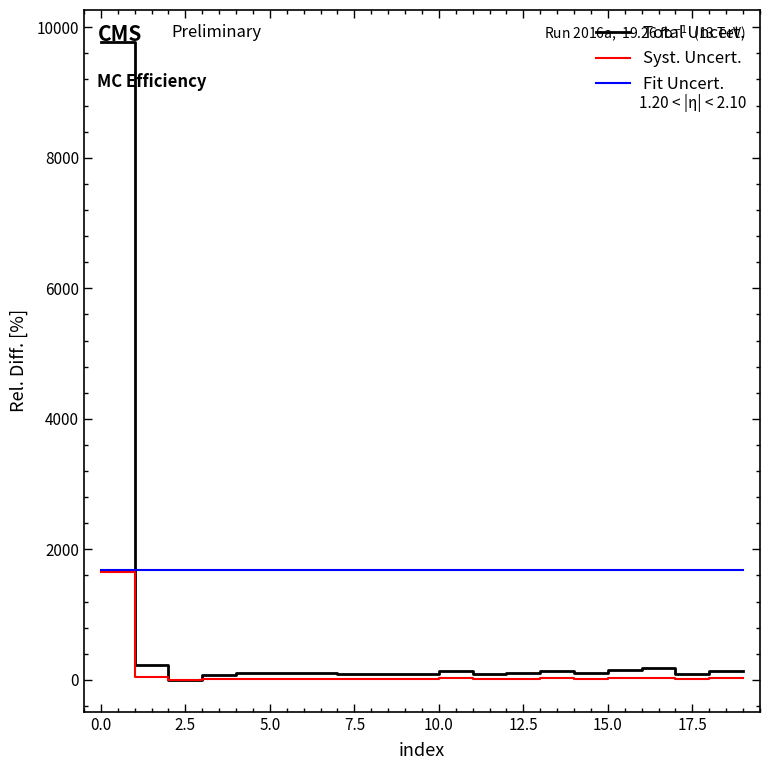

Which series ends up on top after the final intersection of Total Uncert. and Fit Uncert.?

Fit Uncert.